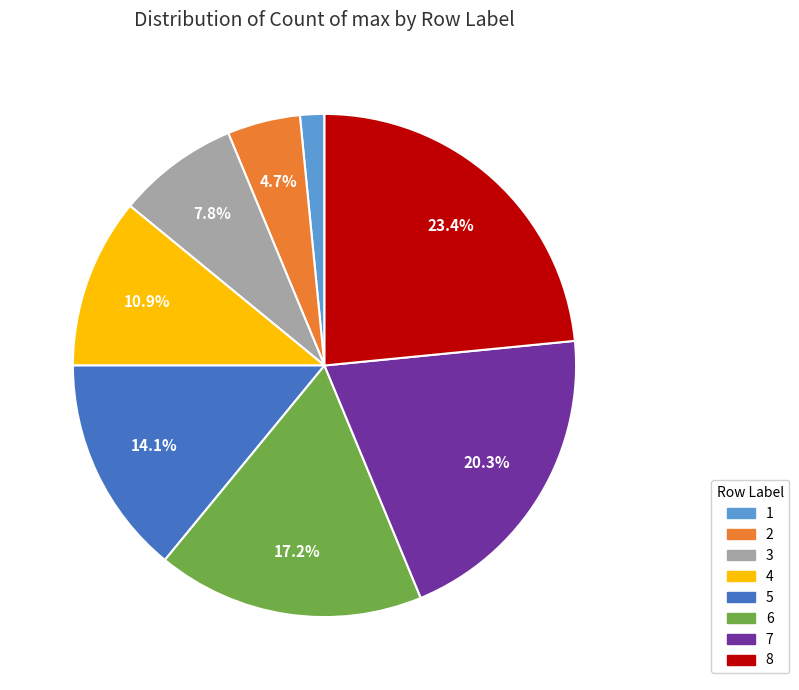

To the nearest percent, what is the difference between the largest and smallest slice percentages?

22%